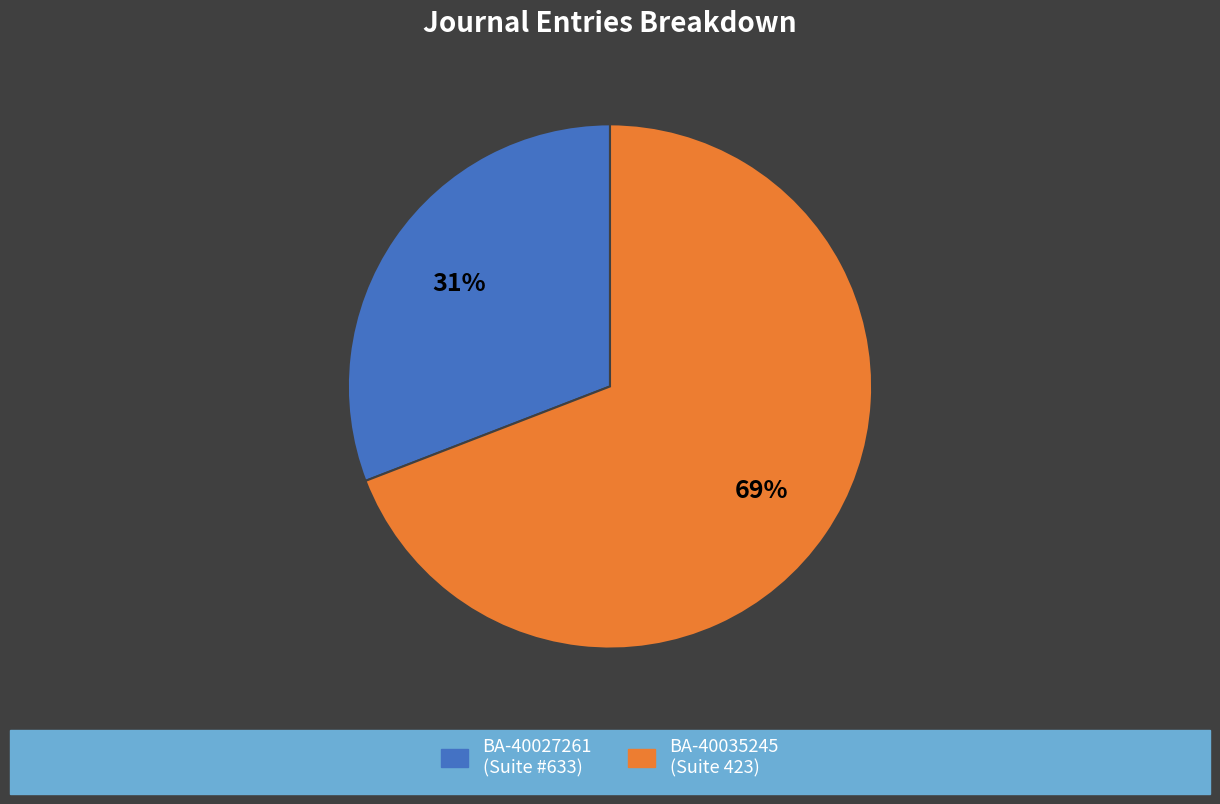

Is there a majority slice in this chart?

Yes